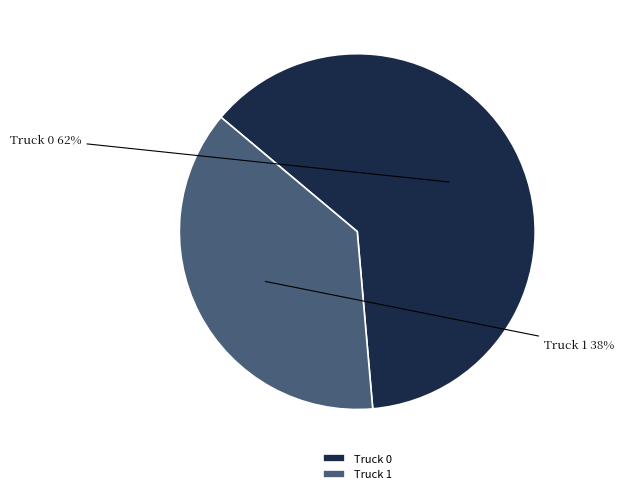

Which slice is the smallest?

Truck 1